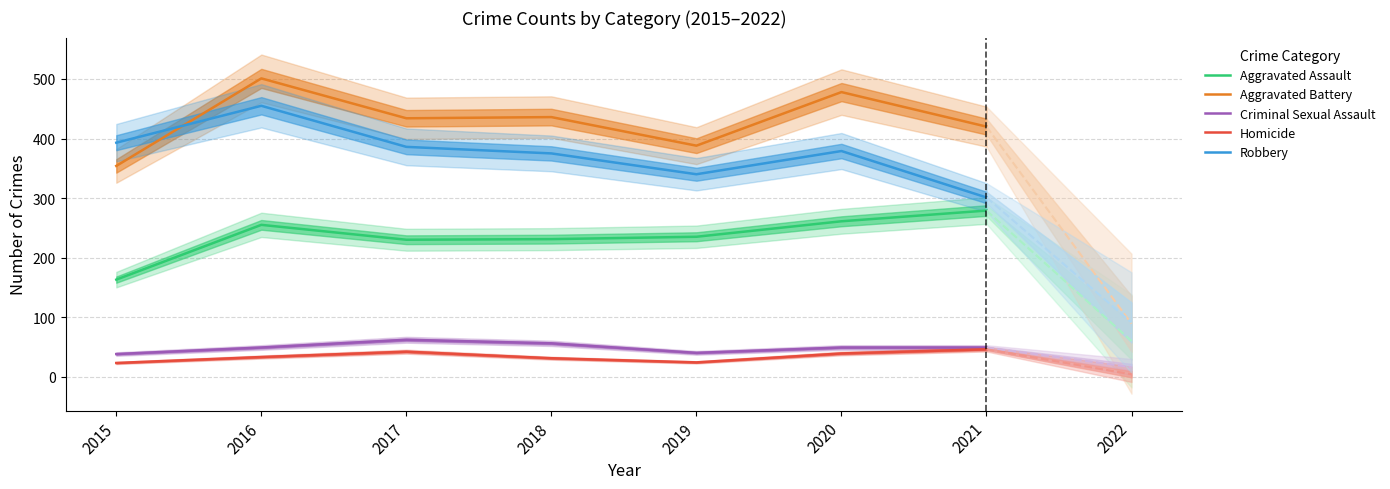

The value of Aggravated Battery at 2018 is 436. True or false?

True